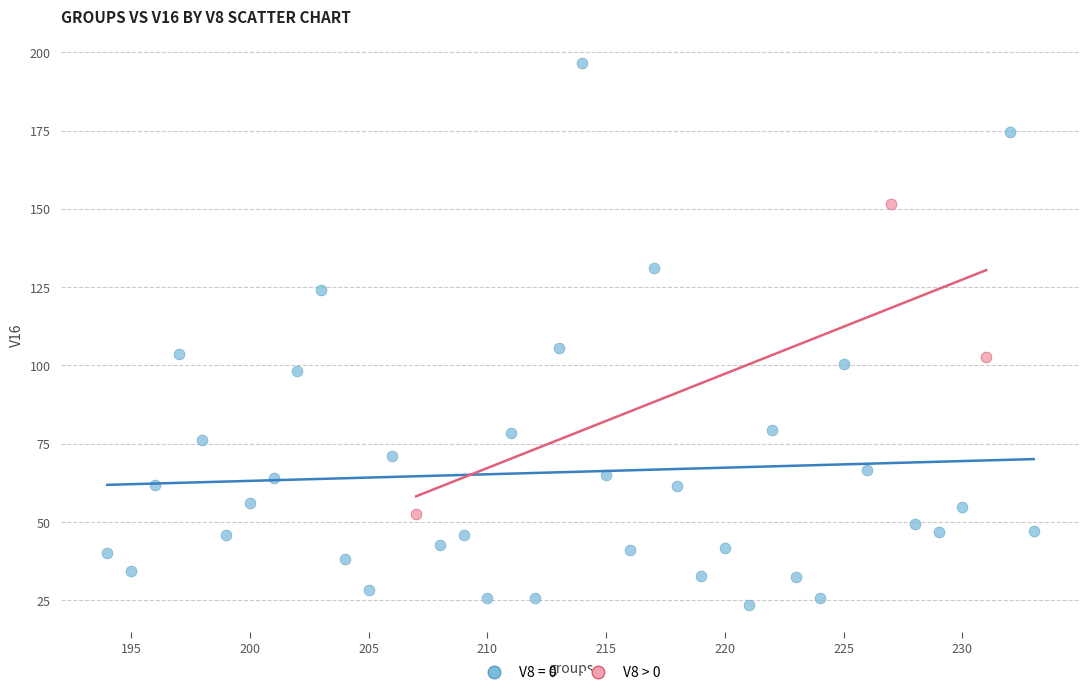

Which series reaches the minimum Y coordinate?

V8 = 0